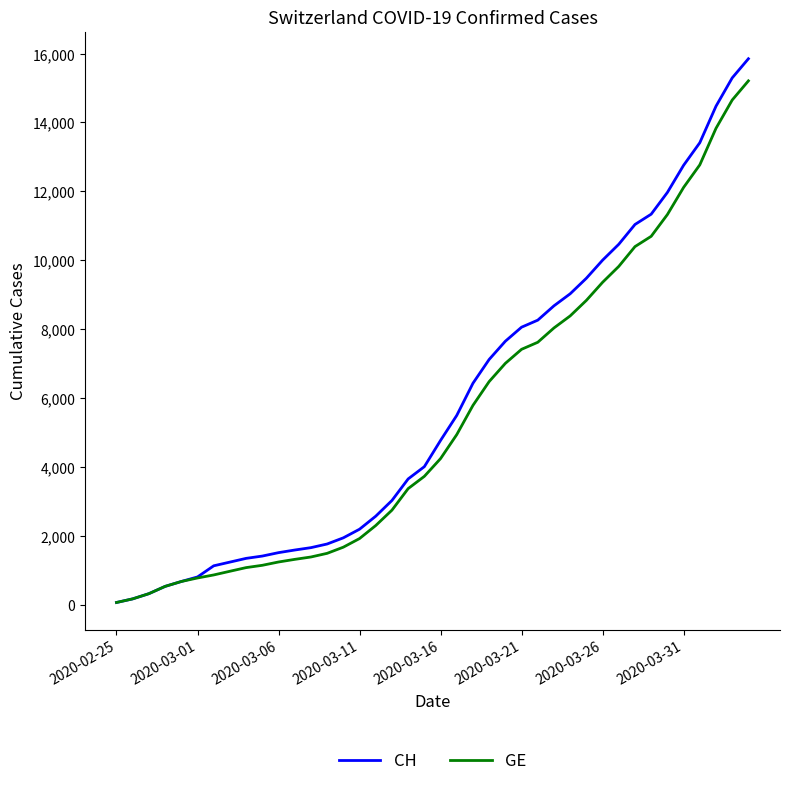

Which series has the largest range (max minus min)?

CH